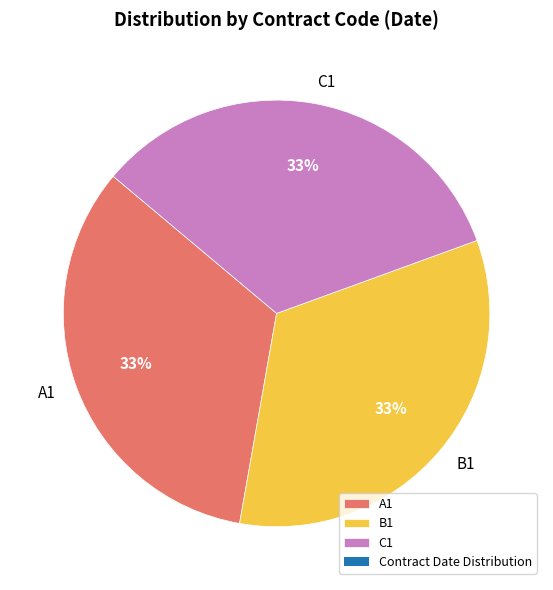

Is it true that B1 is 33% of the pie?

True